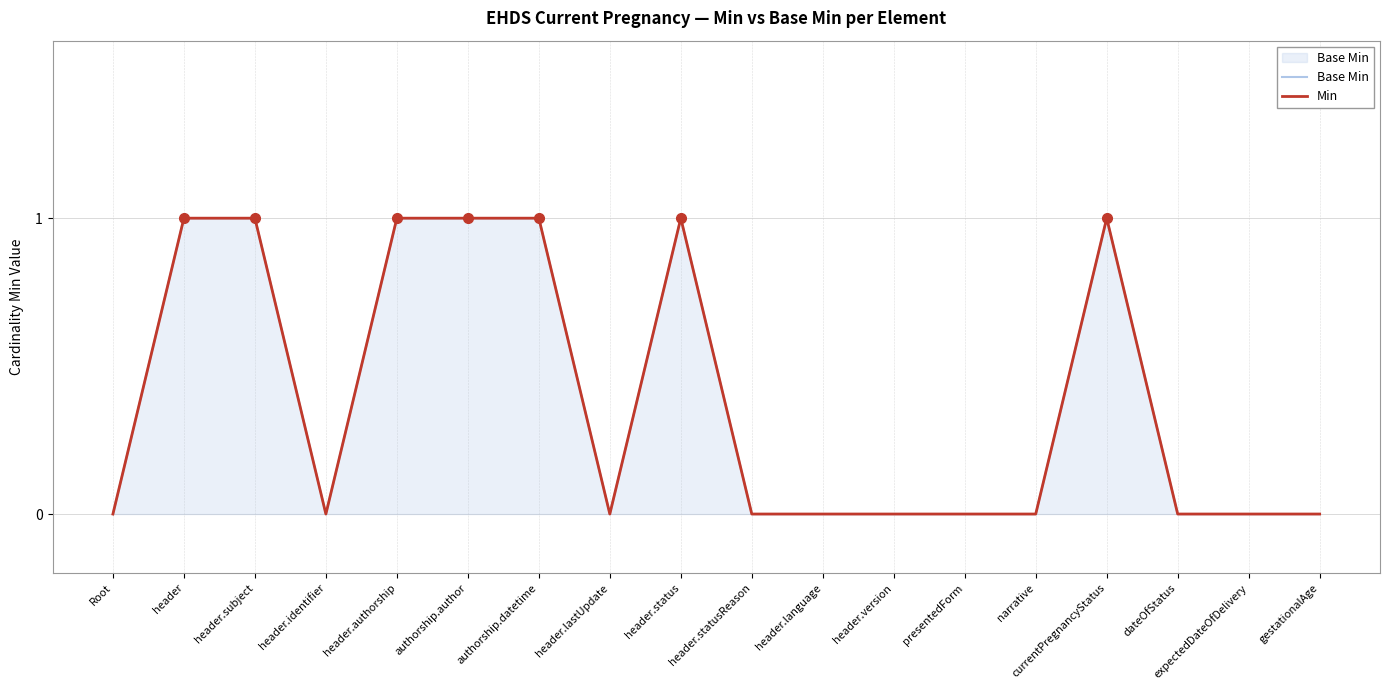

Which category has the highest value in the Min series?

header